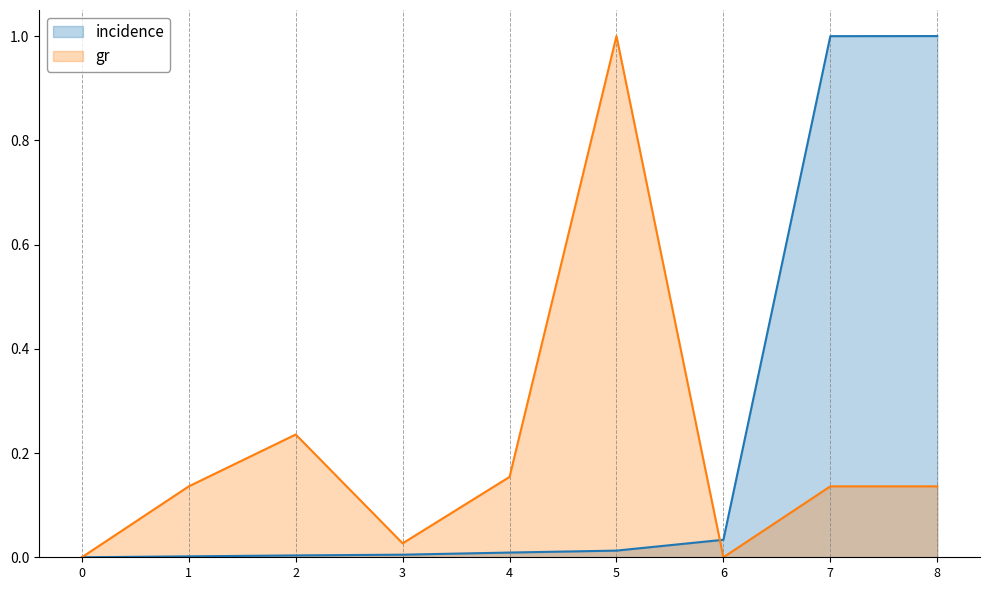

Reading left to right, list all the values displayed in this chart.

incidence: 0=0.0	1=0.0	2=0.0	3=0.0	4=0.0	5=0.0	6=0.0	7=1.0	8=1.0
gr: 0=0.0	1=0.1	2=0.2	3=0.0	4=0.2	5=1.0	6=0.0	7=0.1	8=0.1